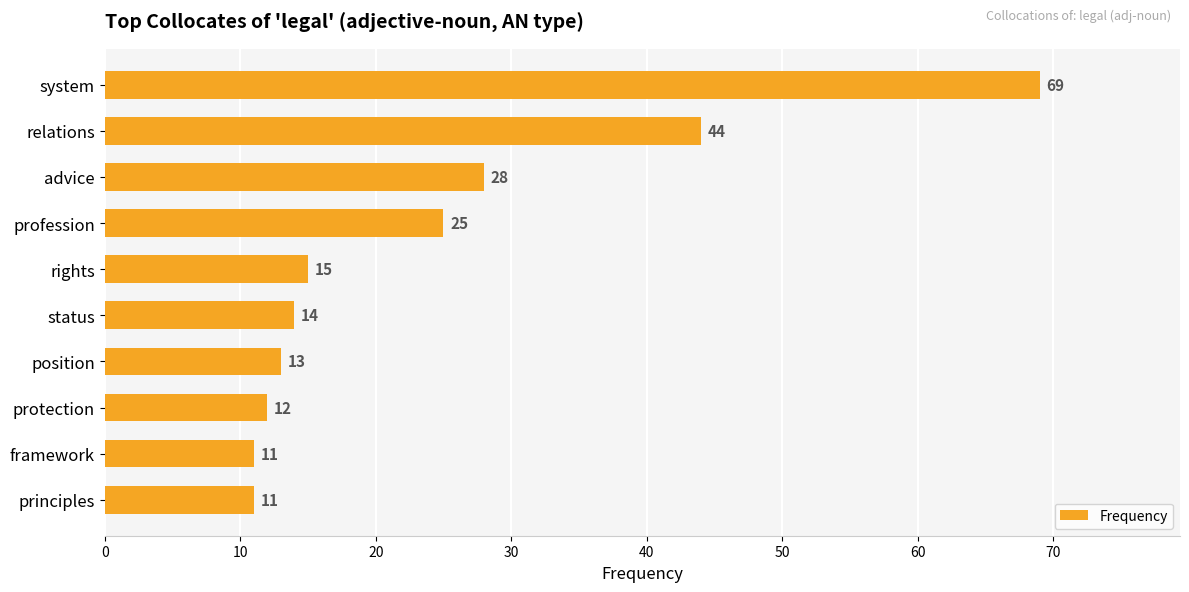

Approximately how many times larger is the value at protection compared to framework?

1.1